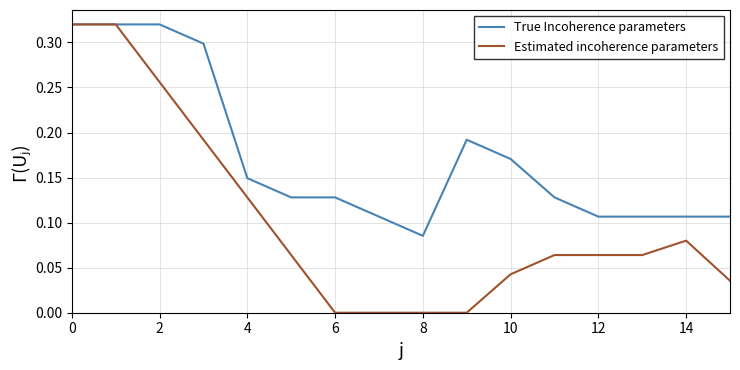

Which series has the largest total across all categories?

True Incoherence parameters